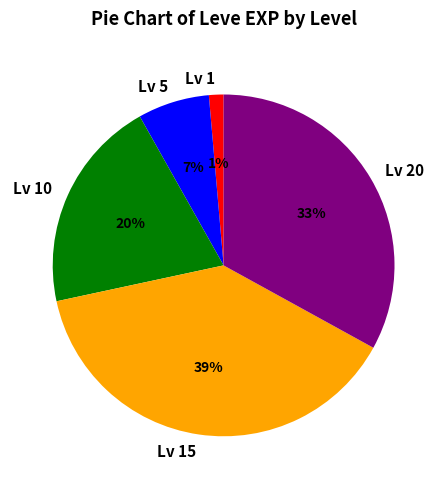

Rank the categories by value from lowest to highest.

Lv 1, Lv 5, Lv 10, Lv 20, Lv 15